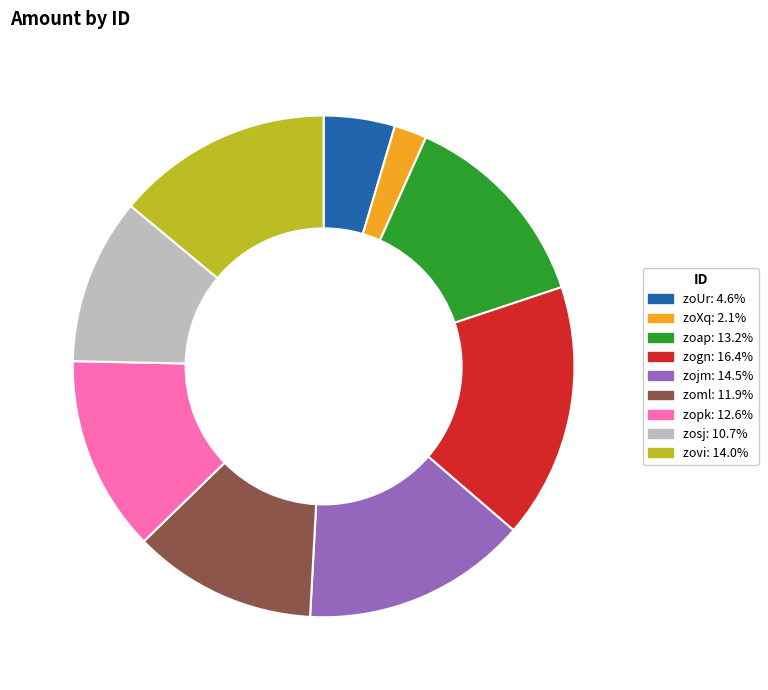

Which slice is the smallest?

zoXq